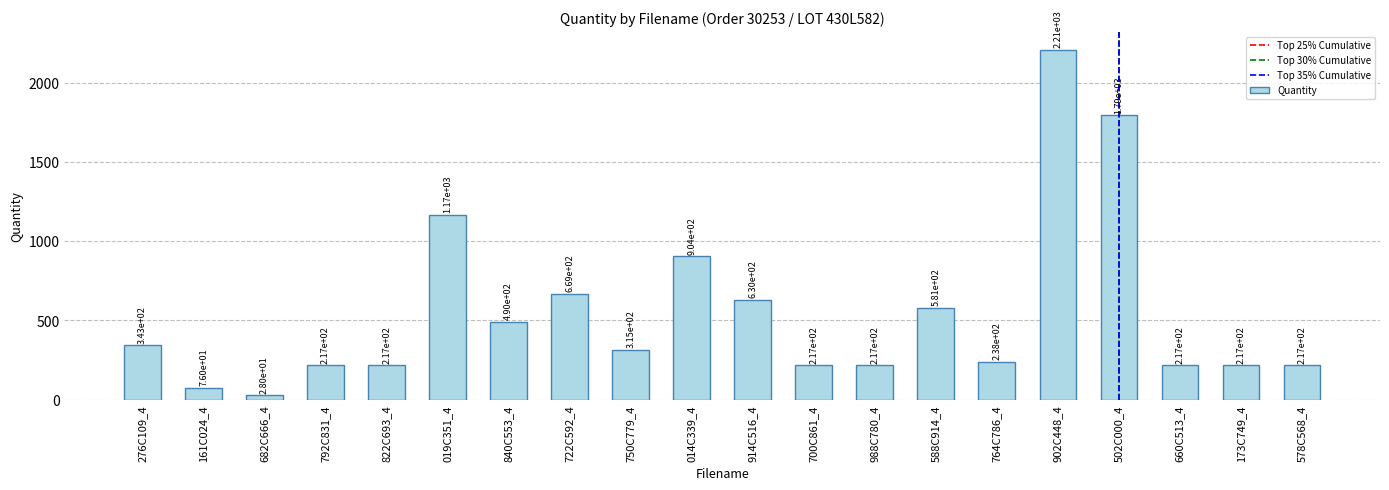

Reading right to left, transcribe all the data shown in this chart.

578C568_4=217	173C749_4=217	660C513_4=217	502C000_4=1794	902C448_4=2208	764C786_4=238	588C914_4=581	988C780_4=217	700C861_4=217	914C516_4=630	014C339_4=904	750C779_4=315	722C592_4=669	840C553_4=490	019C351_4=1166	822C693_4=217	792C831_4=217	682C666_4=28	161C024_4=76	276C109_4=343